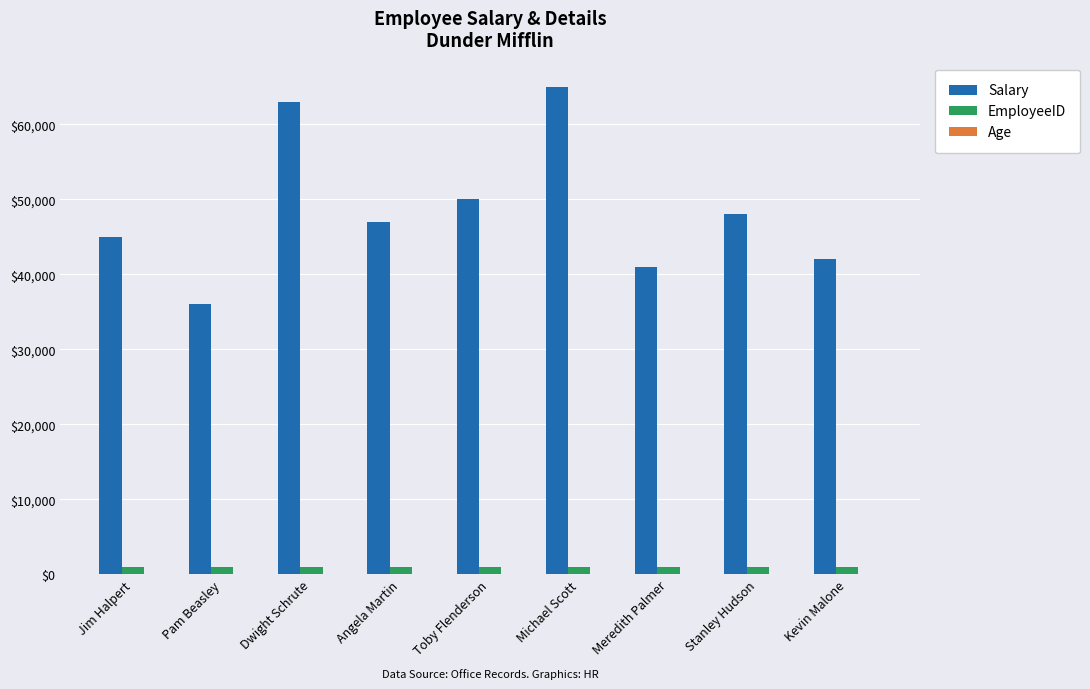

Does the chart contain stacked bars?

No